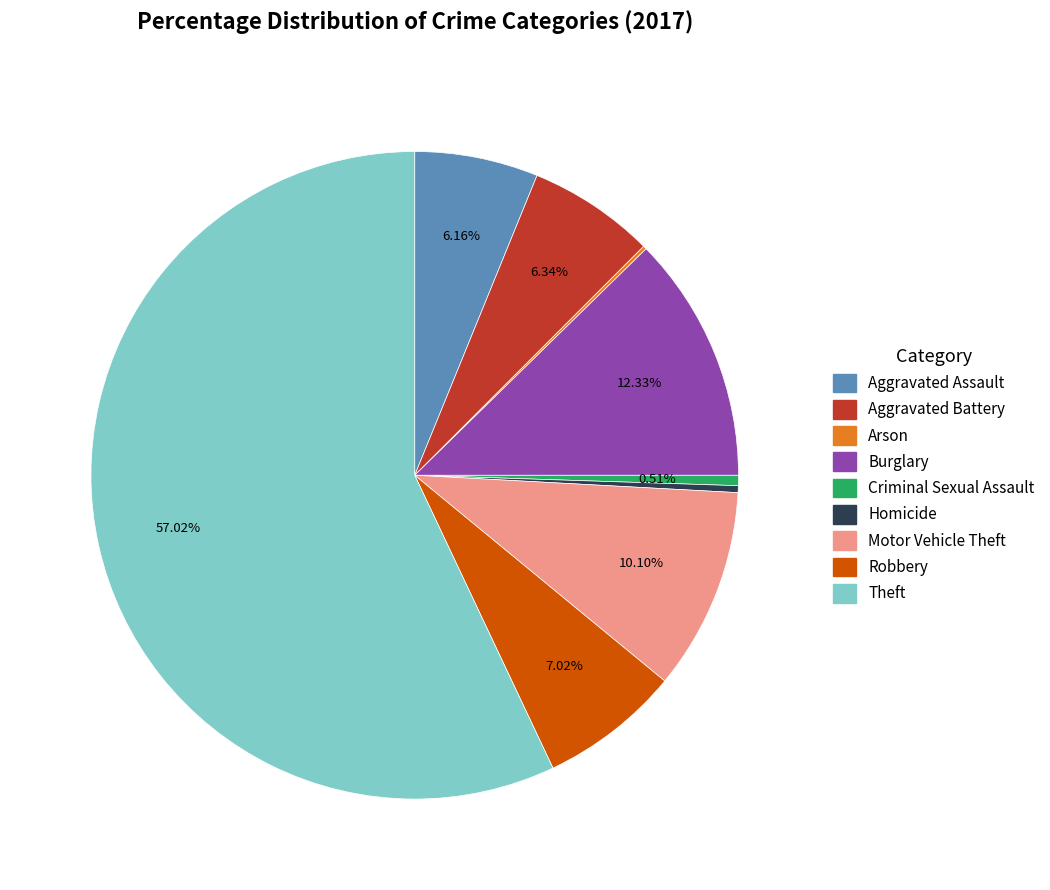

Which slice is the largest?

Theft